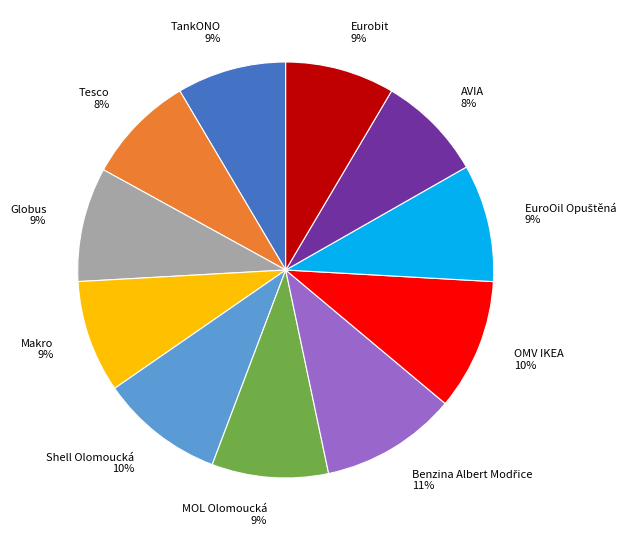

How many slices are in this pie chart?

11